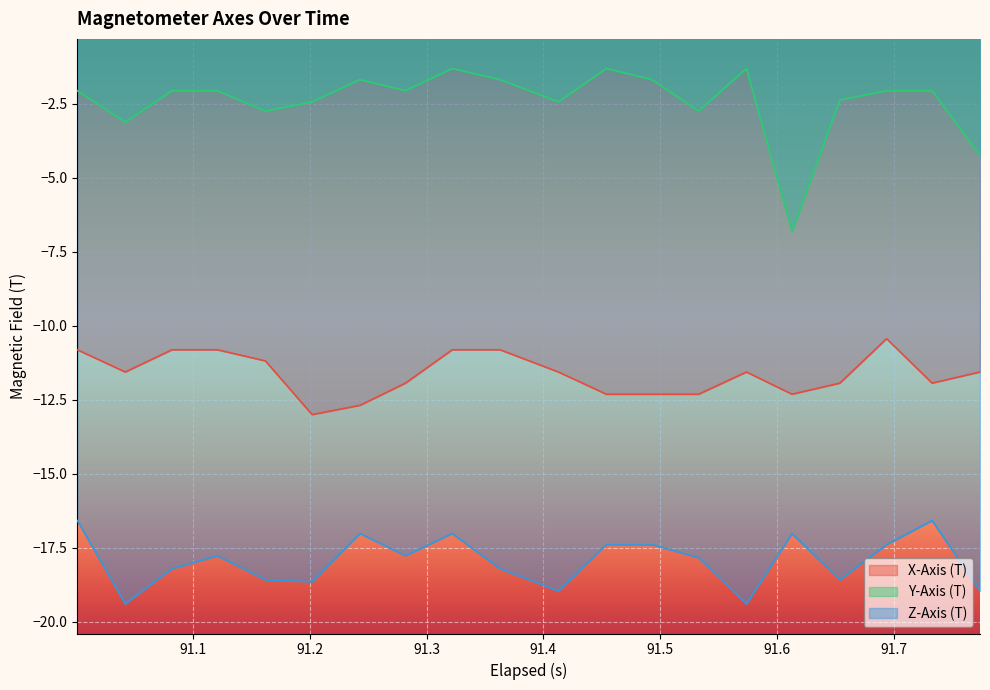

What is the minimum value for Y-Axis (T)?

-6.8